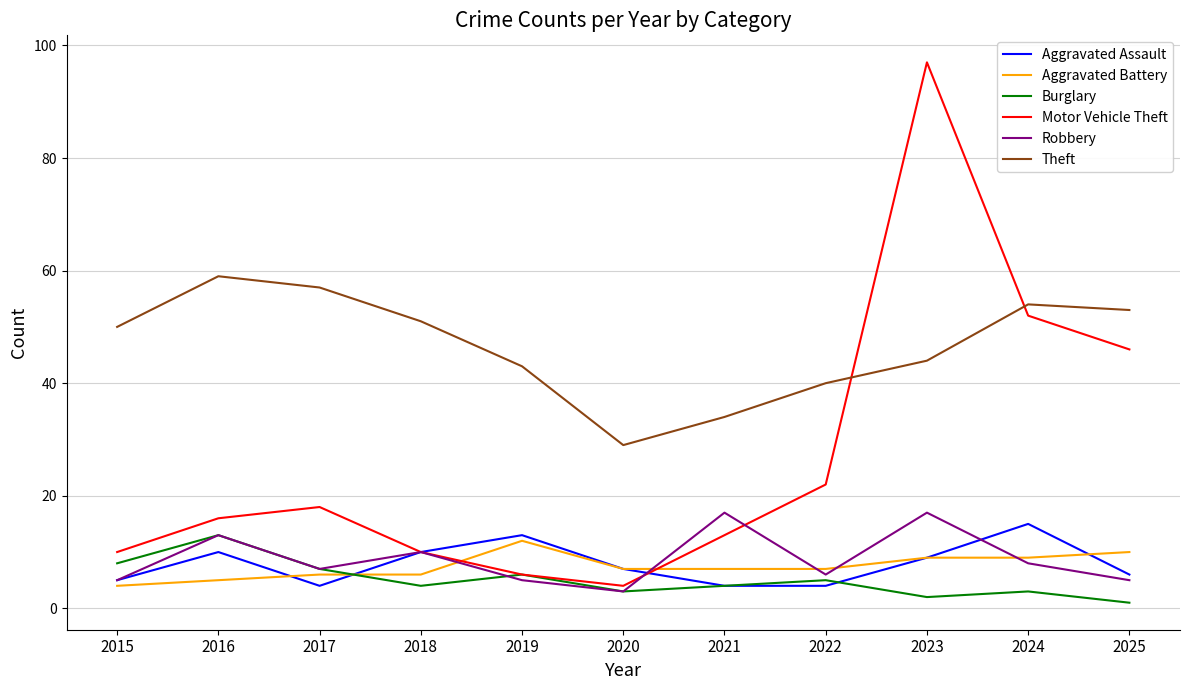

What is the spread (max minus min) of values at 2017?

53